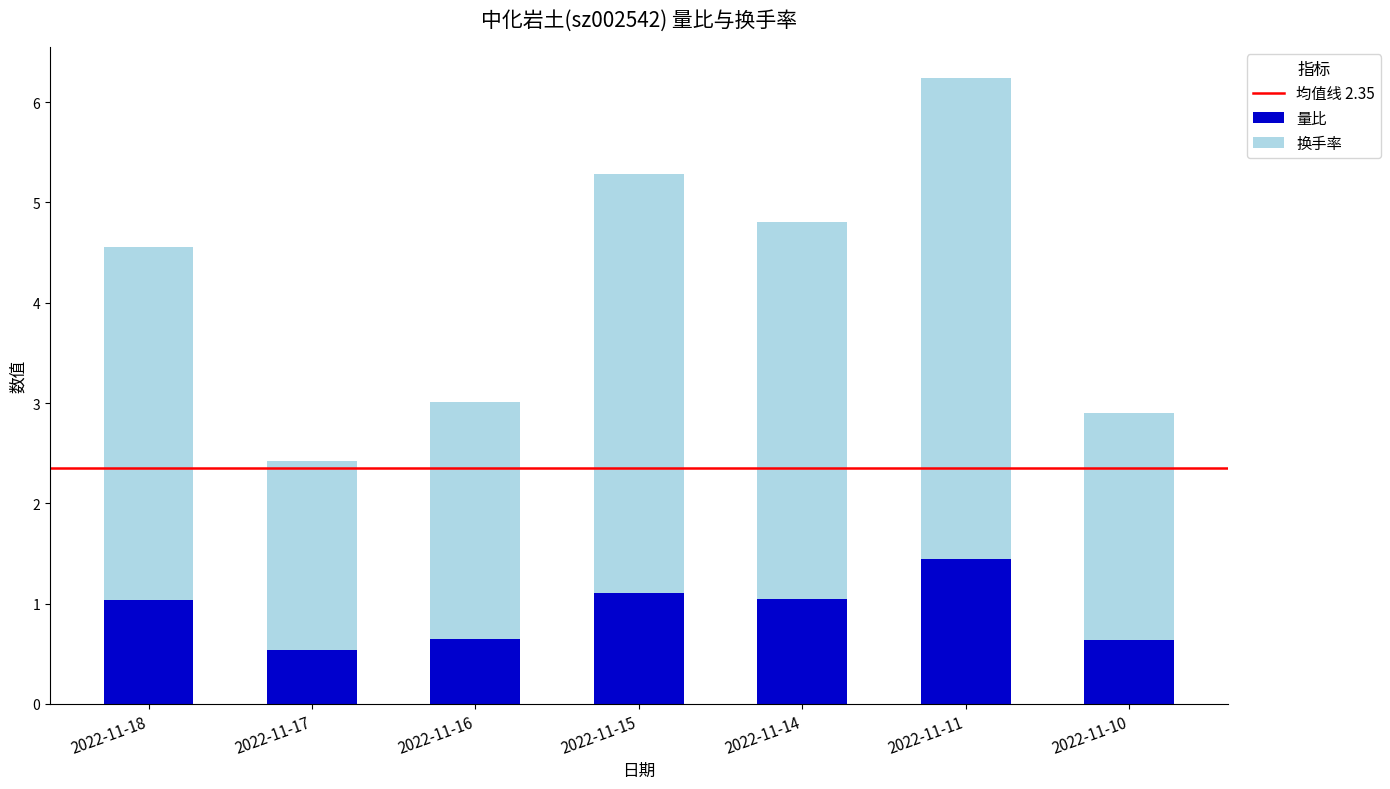

The value of 量比 at 2022-11-17 is 0.9. True or false?

False